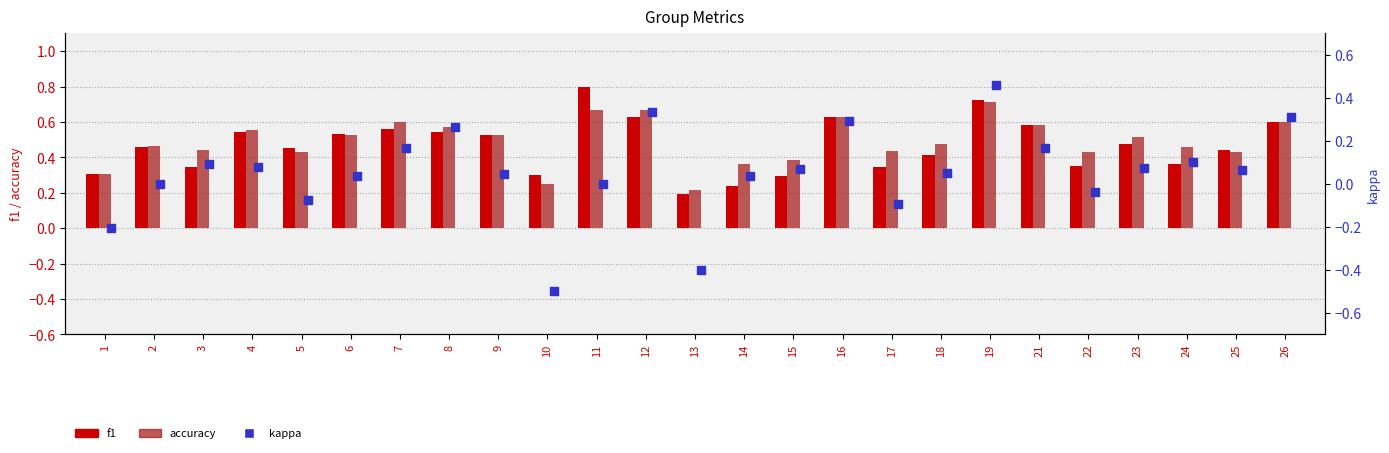

Which series has the largest Y range (max minus min)?

kappa